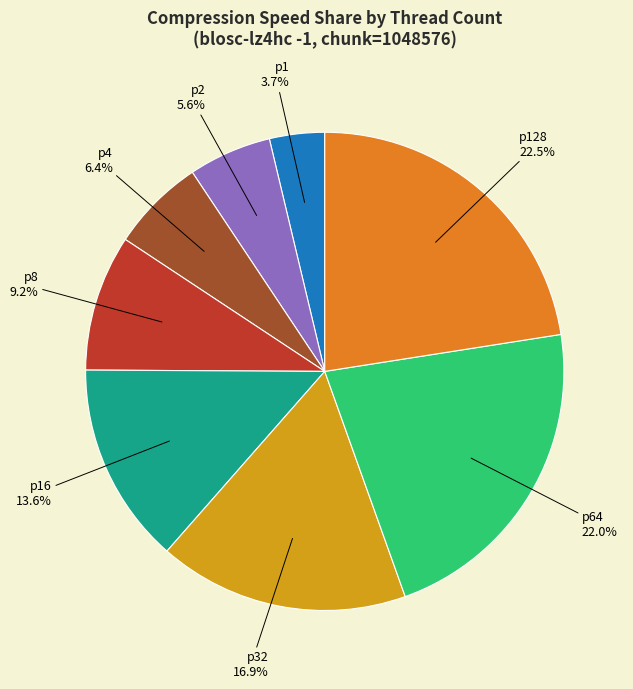

Does p32 represent more than half of the total?

No